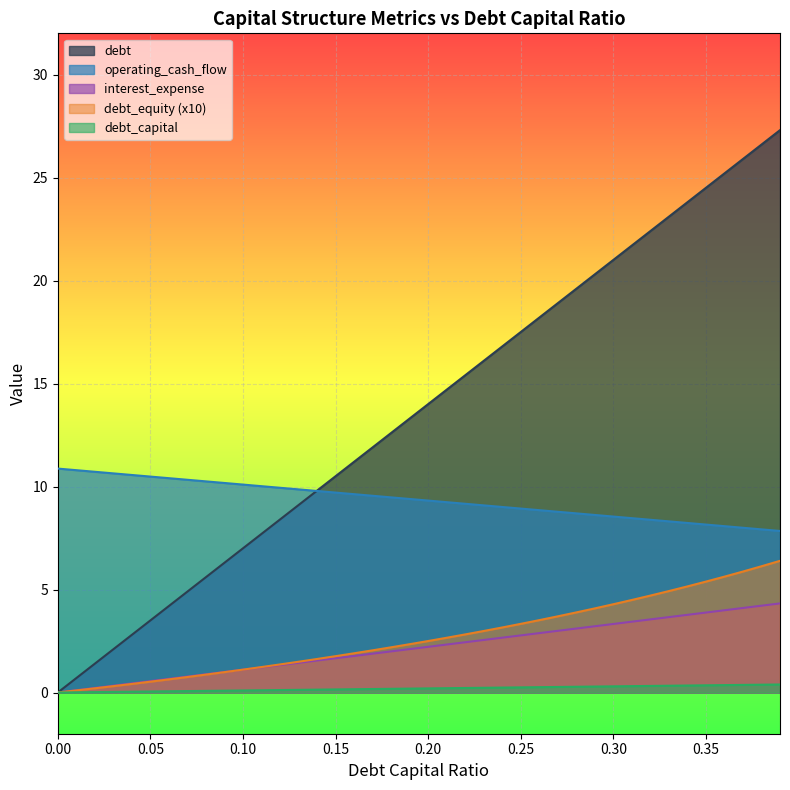

What is the maximum value shown in the chart?

27.3